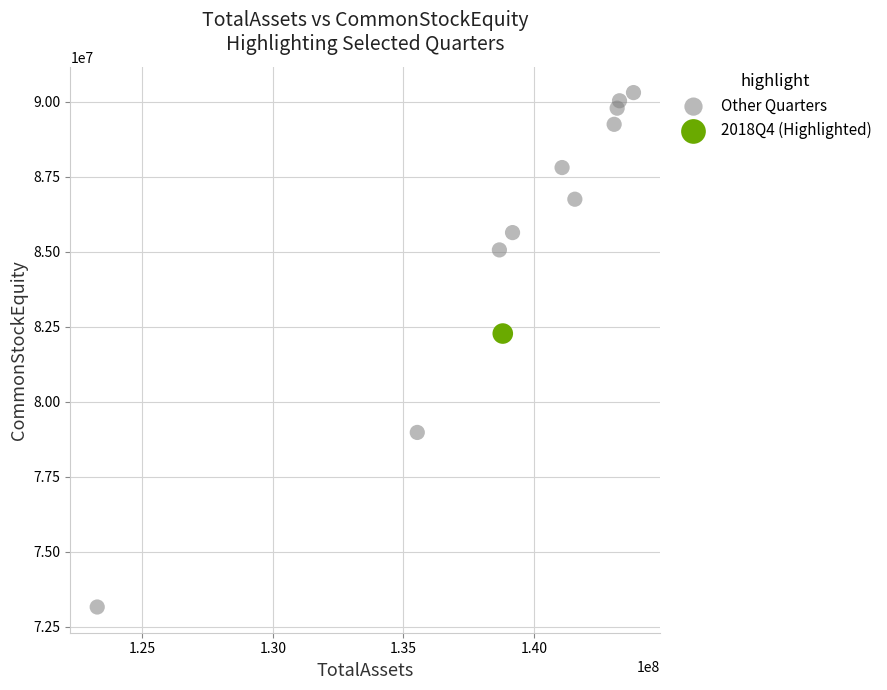

What are all the series names shown in the legend?

Other Quarters, 2018Q4 (Highlighted)